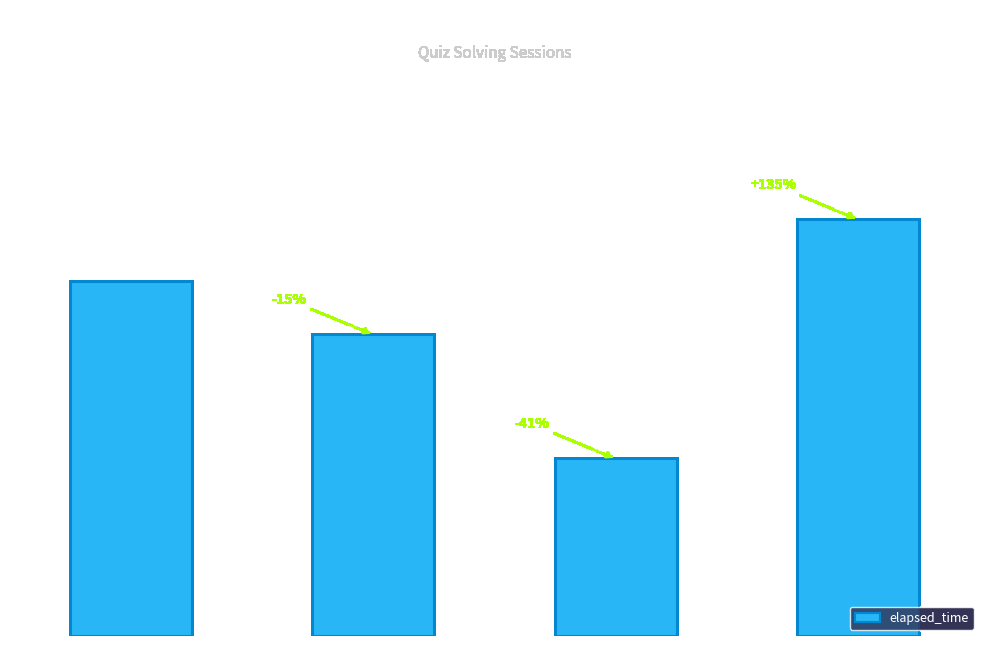

At which label is the value closest to 33500?

b